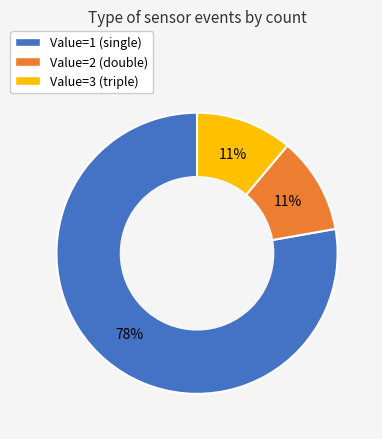

The Value=1 (single) slice represents 86% of the pie. True or false?

False